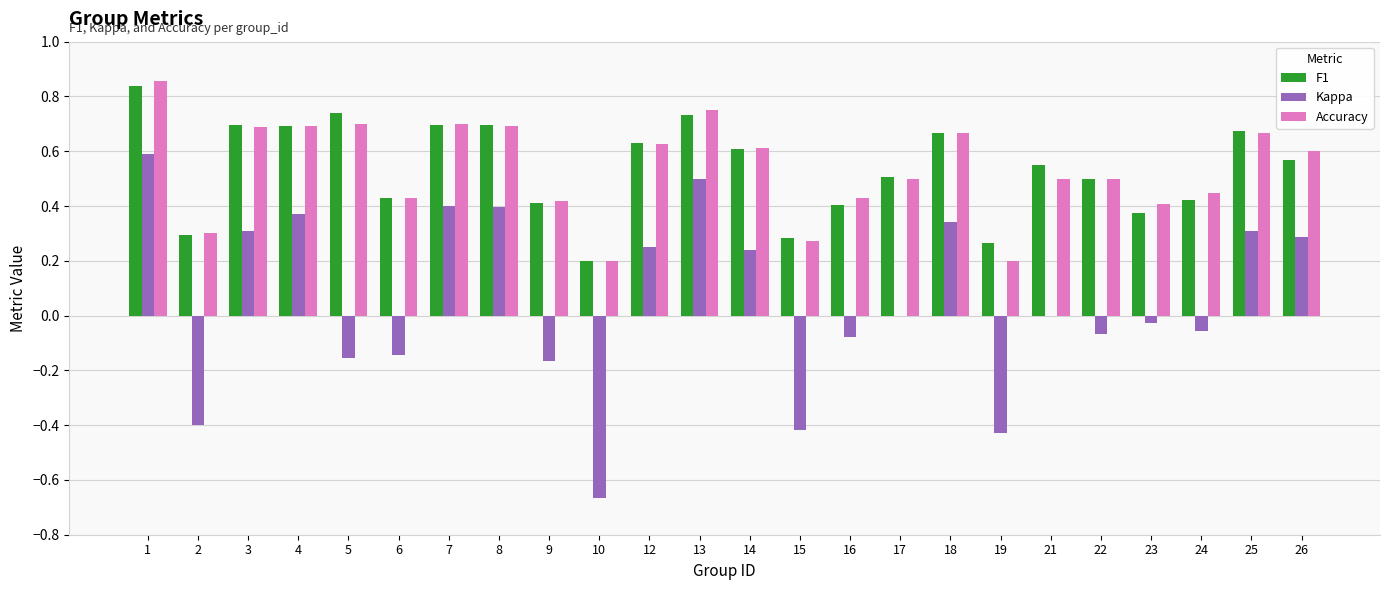

Which label corresponds to the largest value in the chart?

1